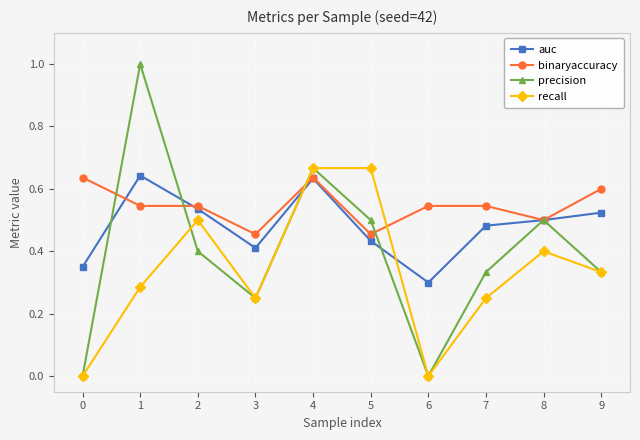

At how many categories does at least one series exceed 0?

10